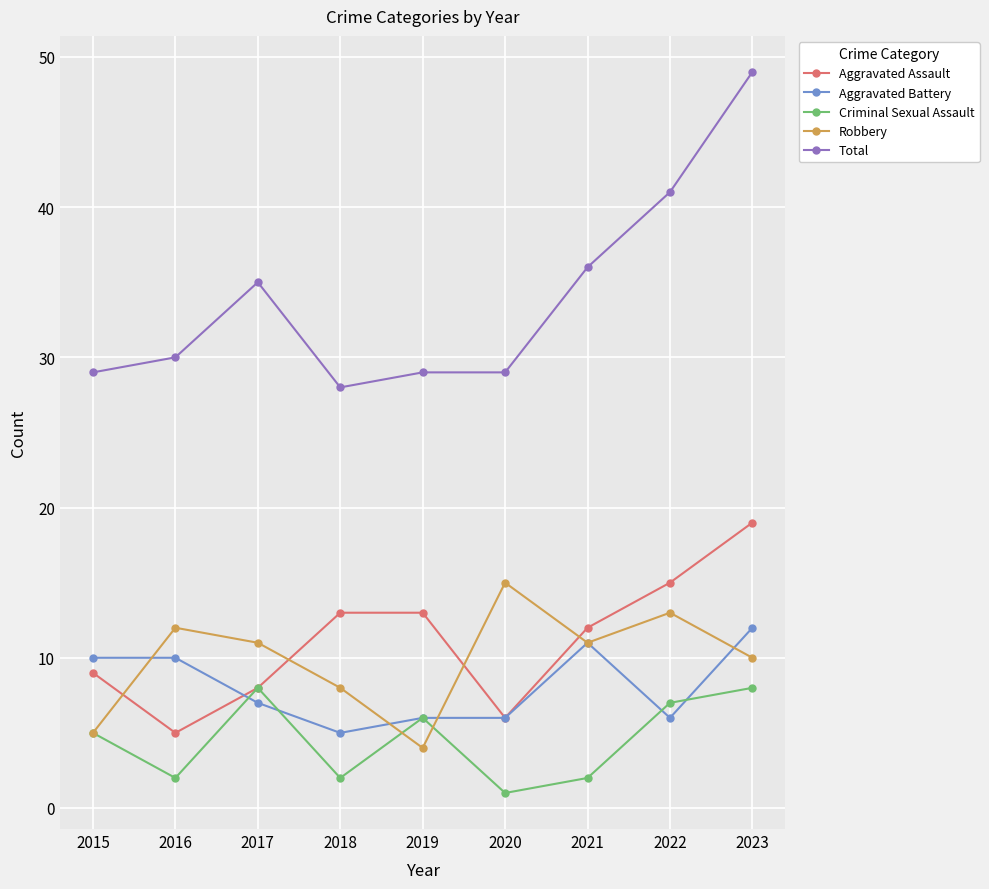

What is the spread (max minus min) of values at 2015?

24